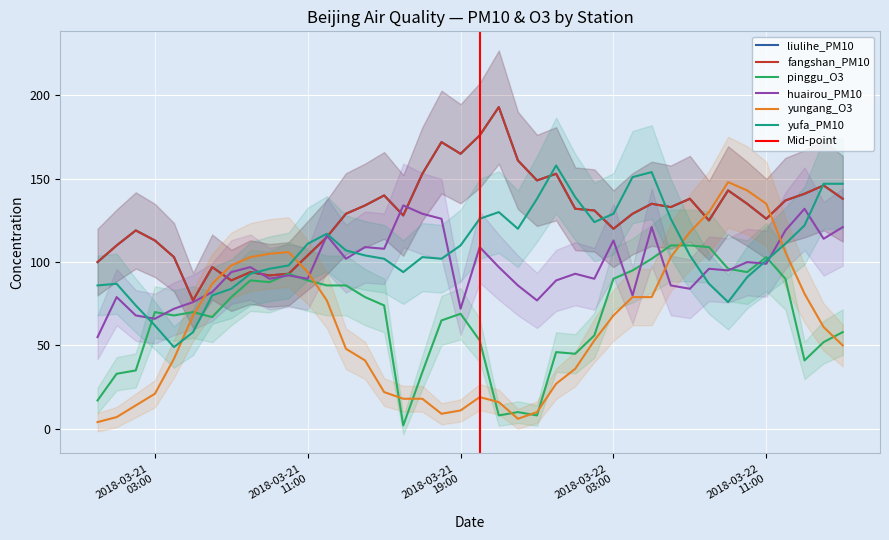

What is the sum of the liulihe_PM10 values at 2018-03-22 08:00:00 and 2018-03-22 14:00:00?

271